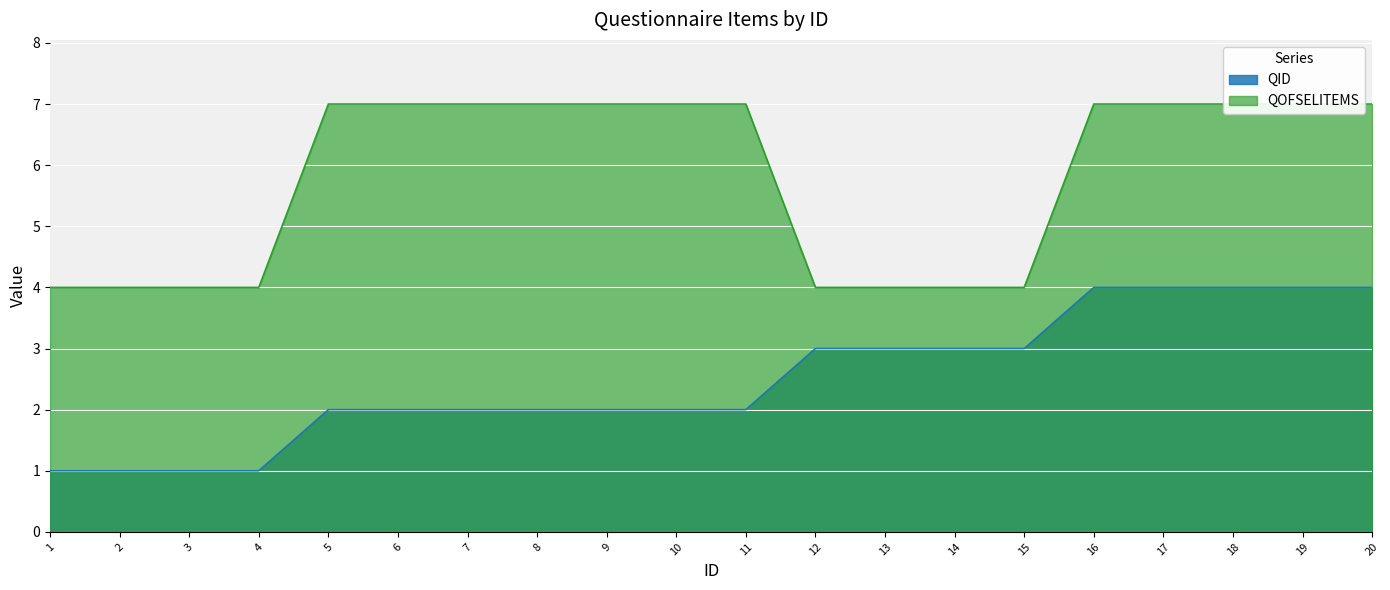

At which category is the sum across all series the highest?

16